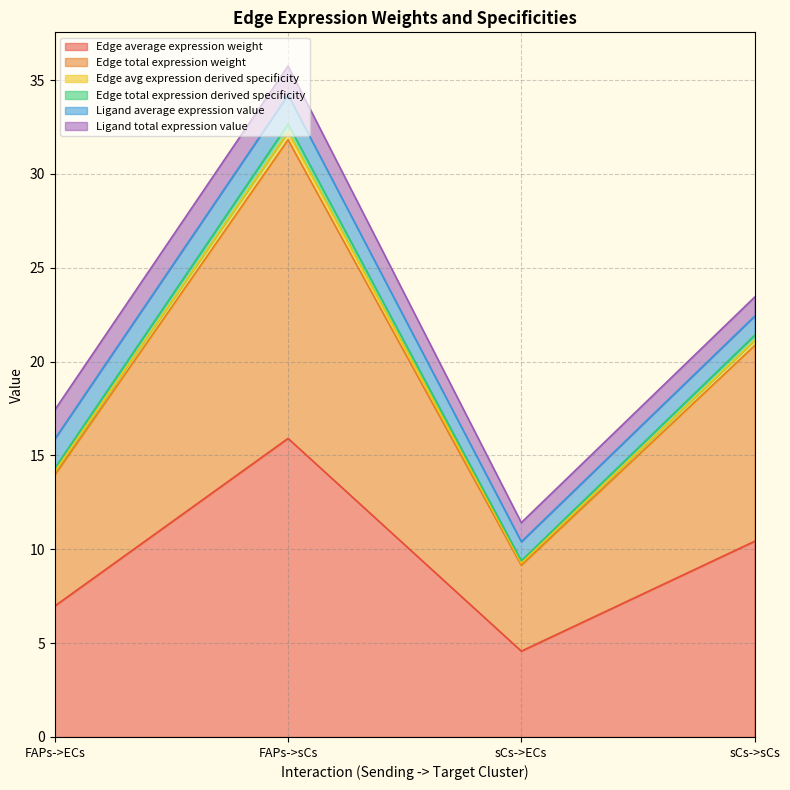

Is it true that Edge total expression derived specificity equals 14.2 at sCs->ECs?

False